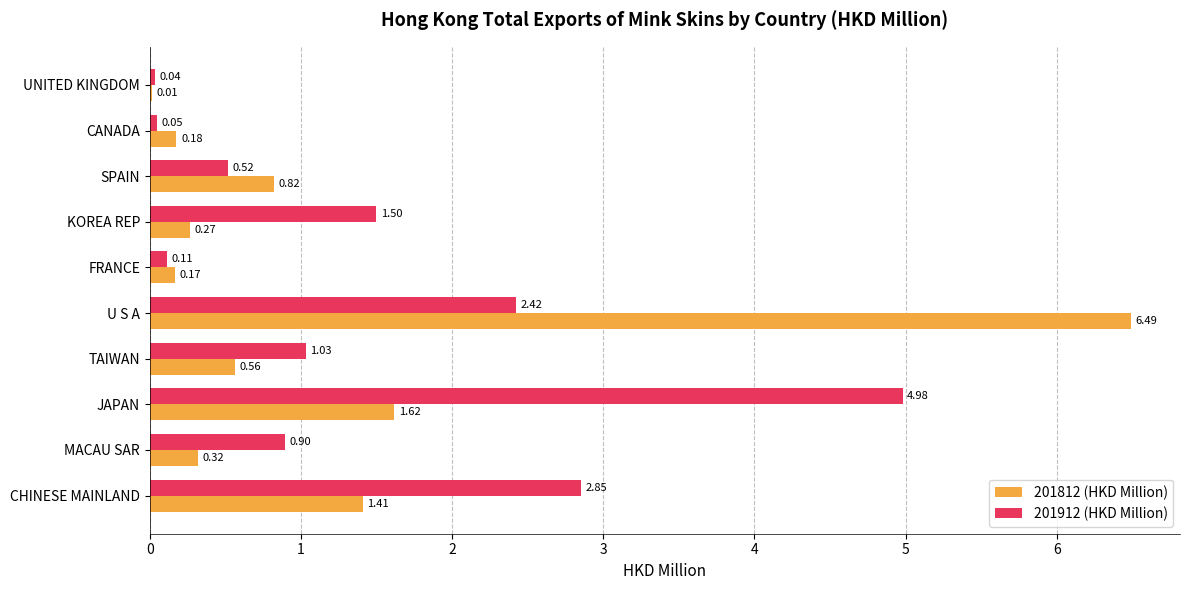

At which category is the sum across all series the highest?

U S A